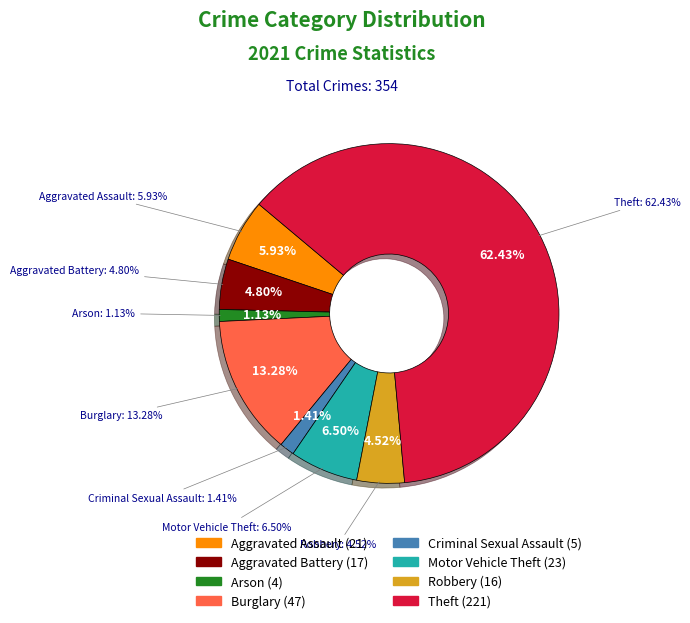

Count the number of slices in the pie.

9